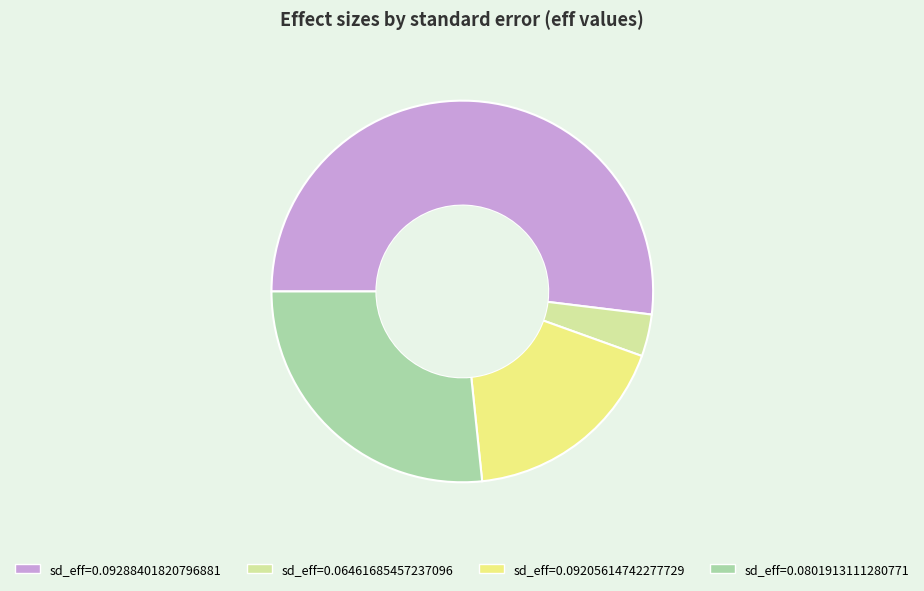

Count the number of slices in the pie.

4